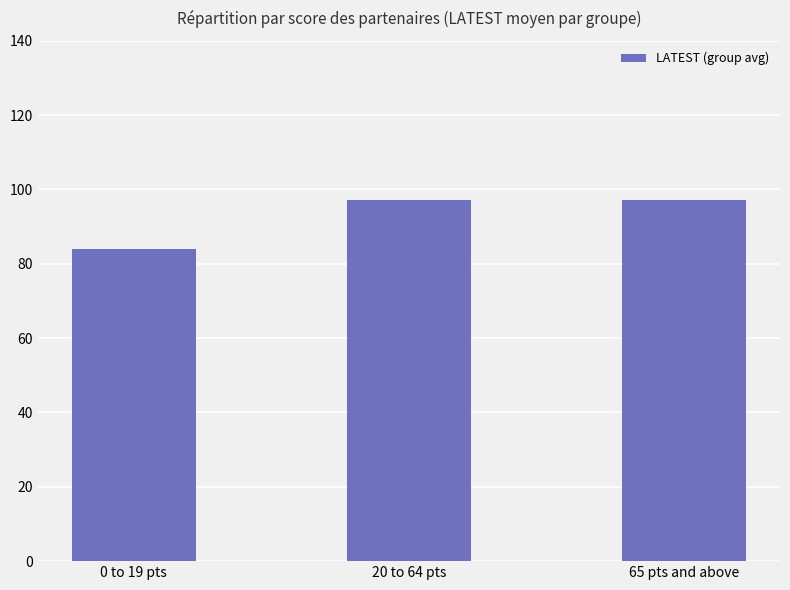

How many values exceed 97?

2